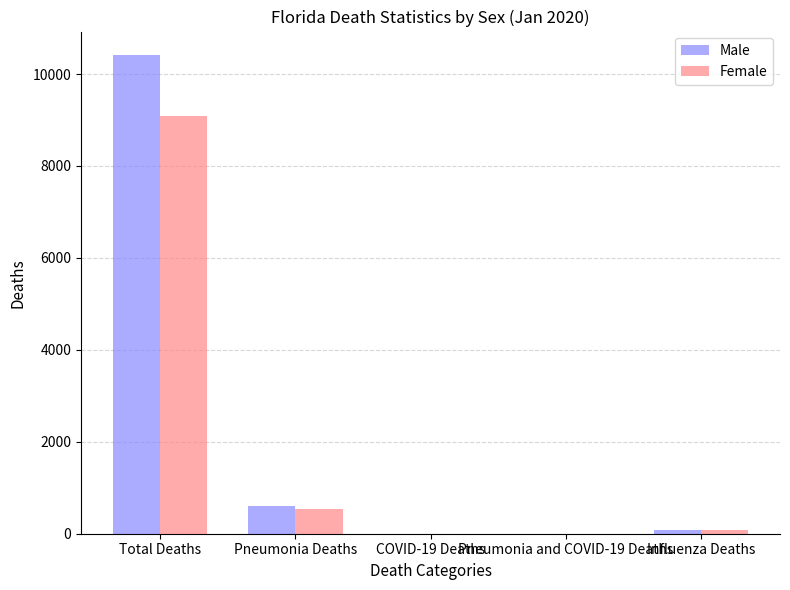

Which series has the largest total across all categories?

Male